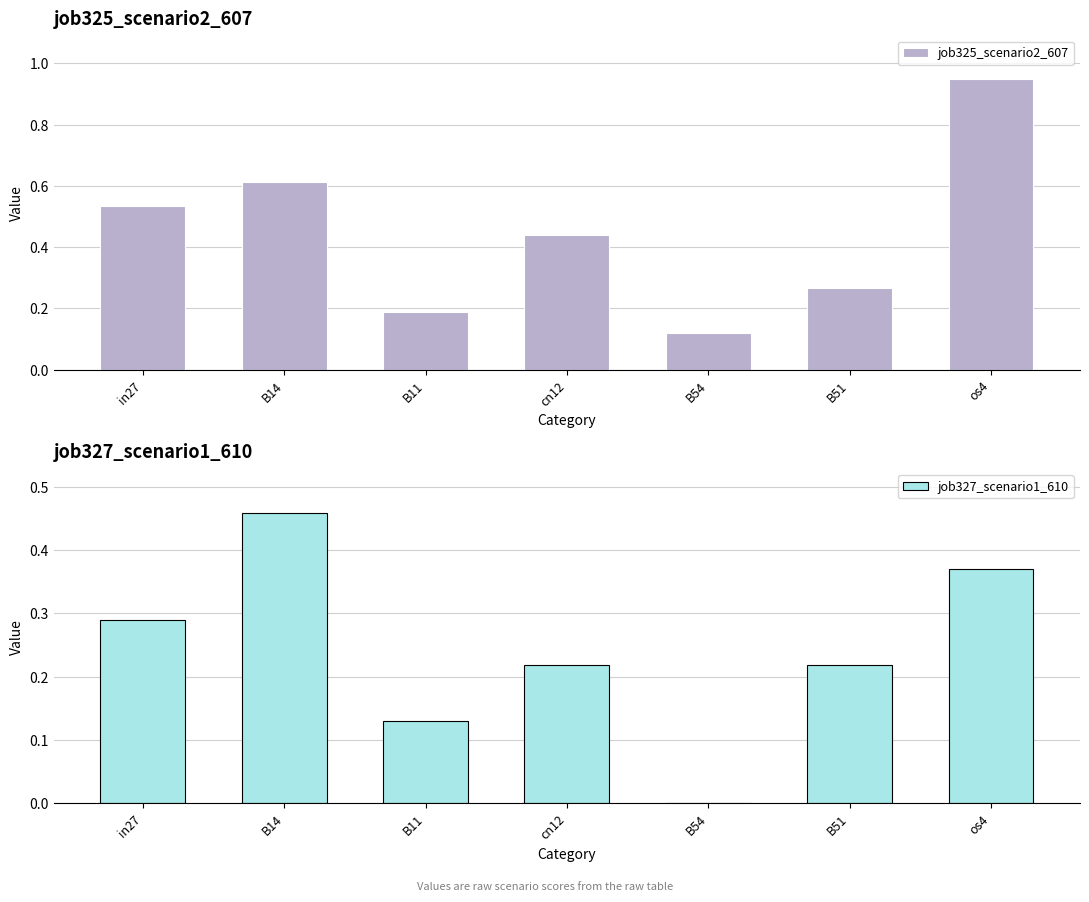

Reading left to right, transcribe all the data shown in this chart.

job325_scenario2_607: 0.5	0.6	0.2	0.4	0.1	0.3	0.9
job327_scenario1_610: 0.3	0.5	0.1	0.2	0.0	0.2	0.4